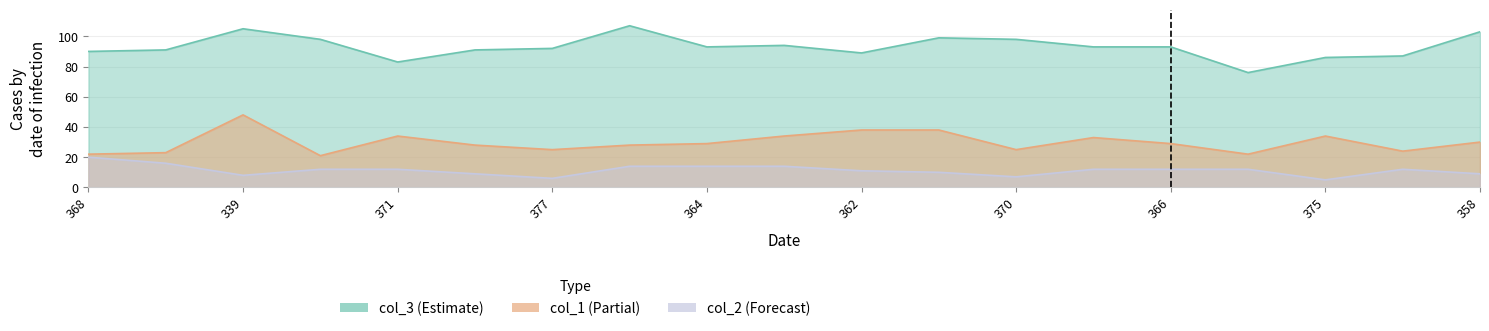

Count the number of categories in the chart.

19